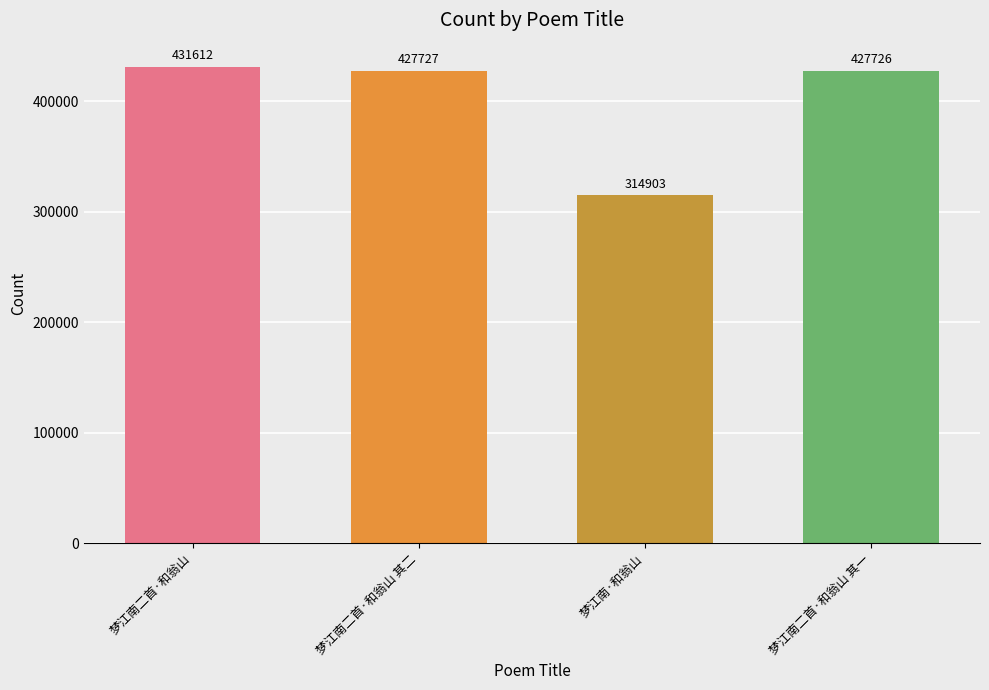

What is the ratio of the value at 梦江南·和翁山 to the value at 梦江南二首·和翁山 其二?

0.7